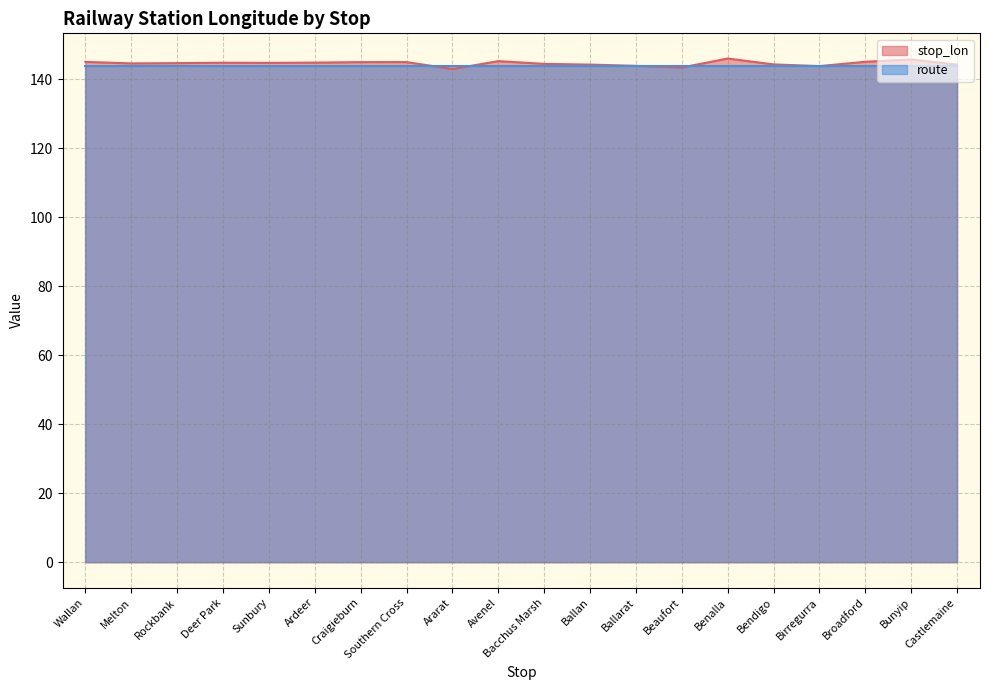

What is the greatest value displayed?

146.0